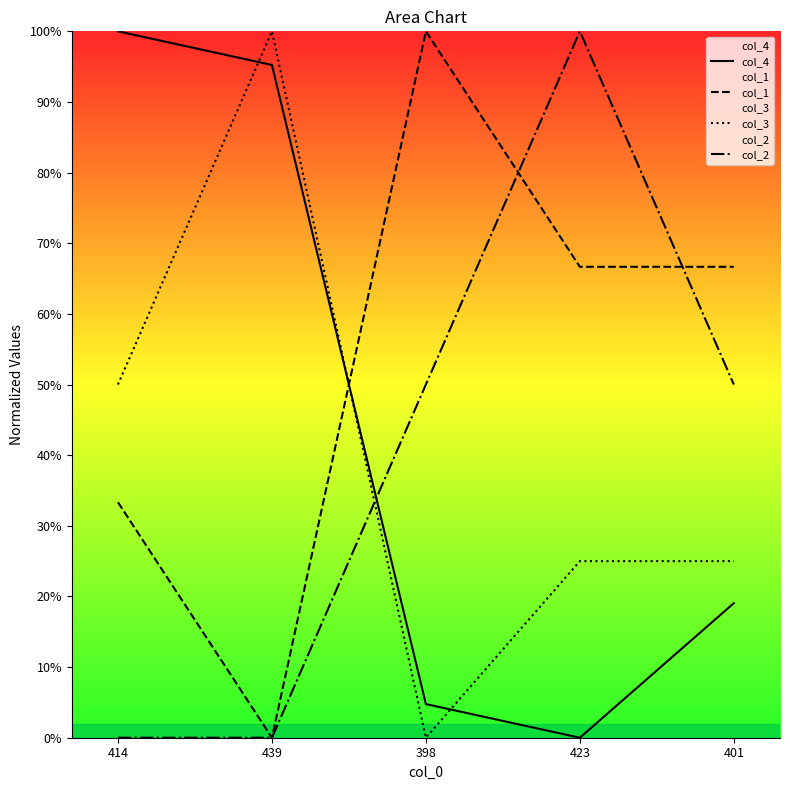

List the labels in order of col_4 value, largest first.

414, 439, 401, 398, 423